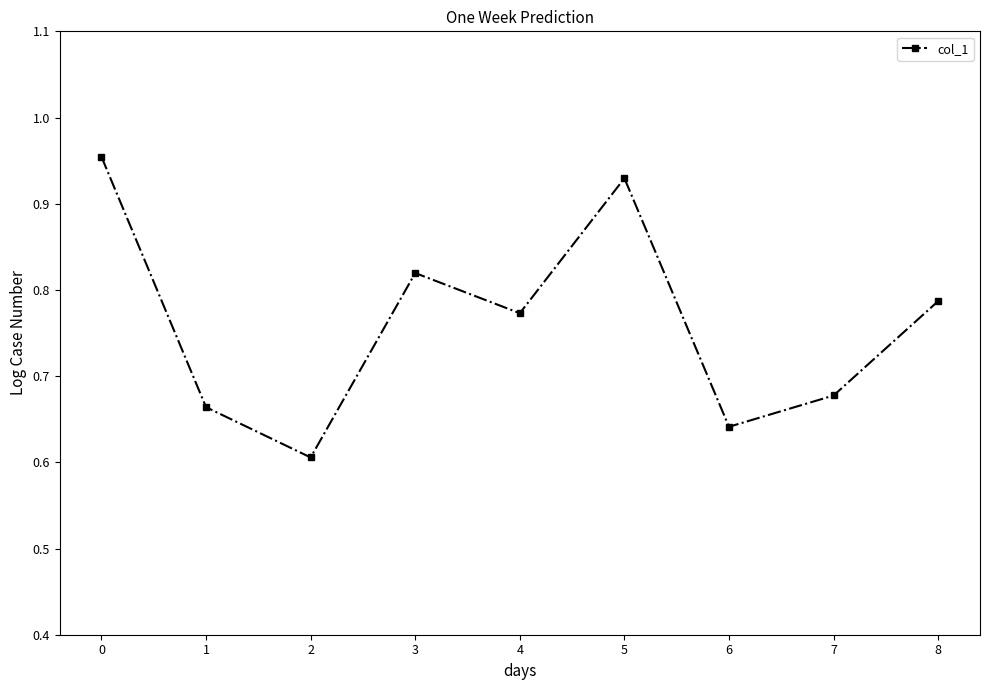

The chart shows a value of 0.4 at 3. True or false?

False